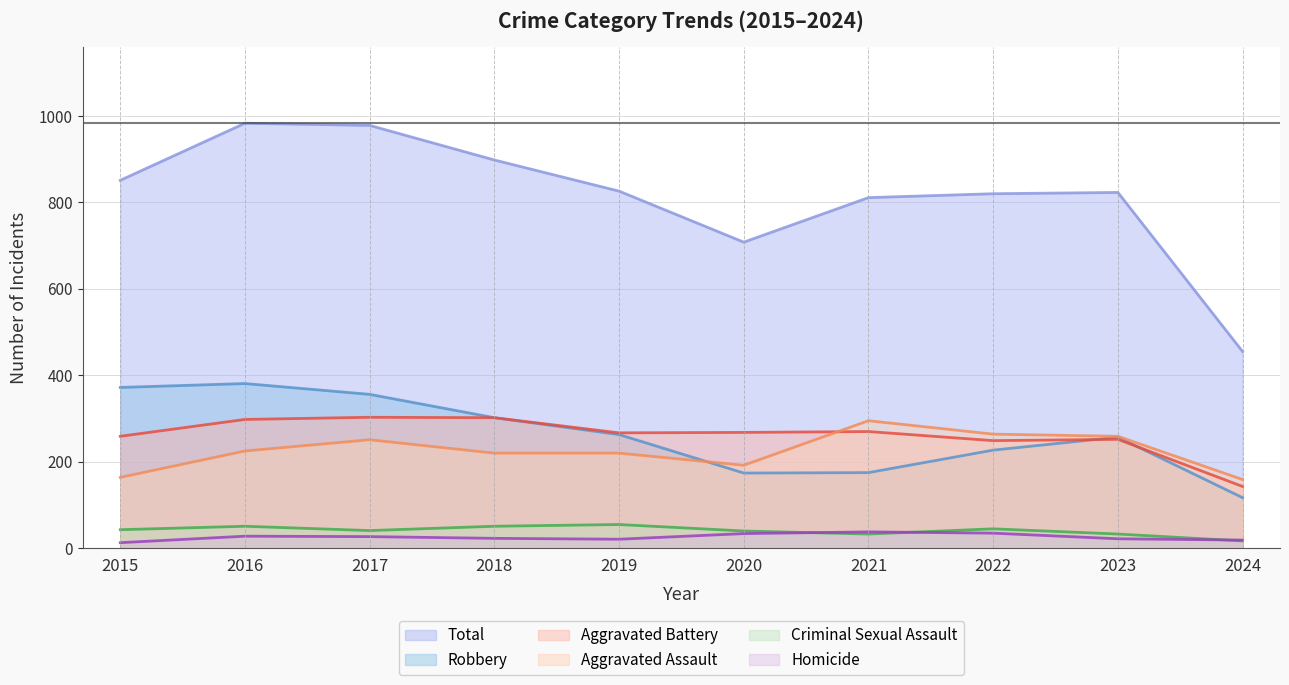

True or false: Criminal Sexual Assault has a value of 55 at 2019.

True